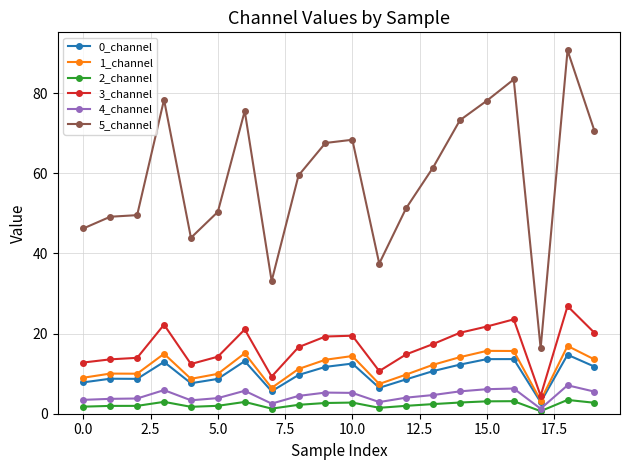

What is the value of the 2_channel point at the 17th from the left?

3.1